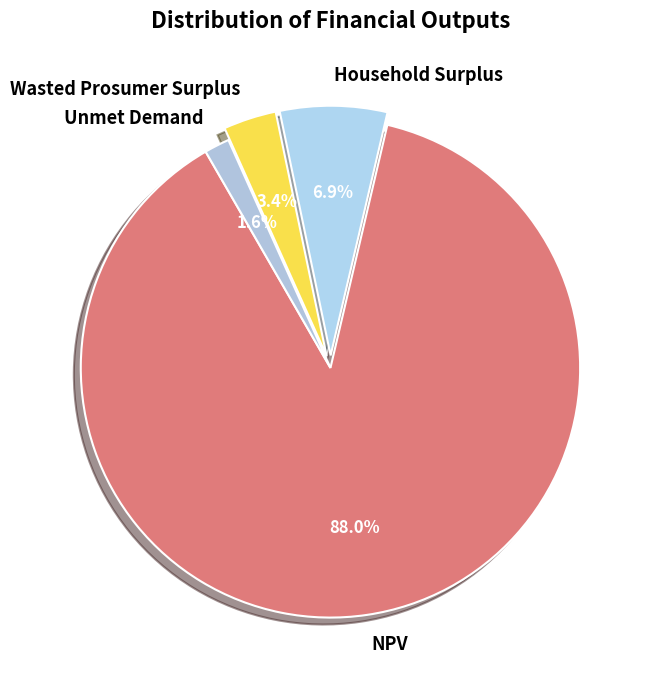

Count the number of slices in the pie.

4